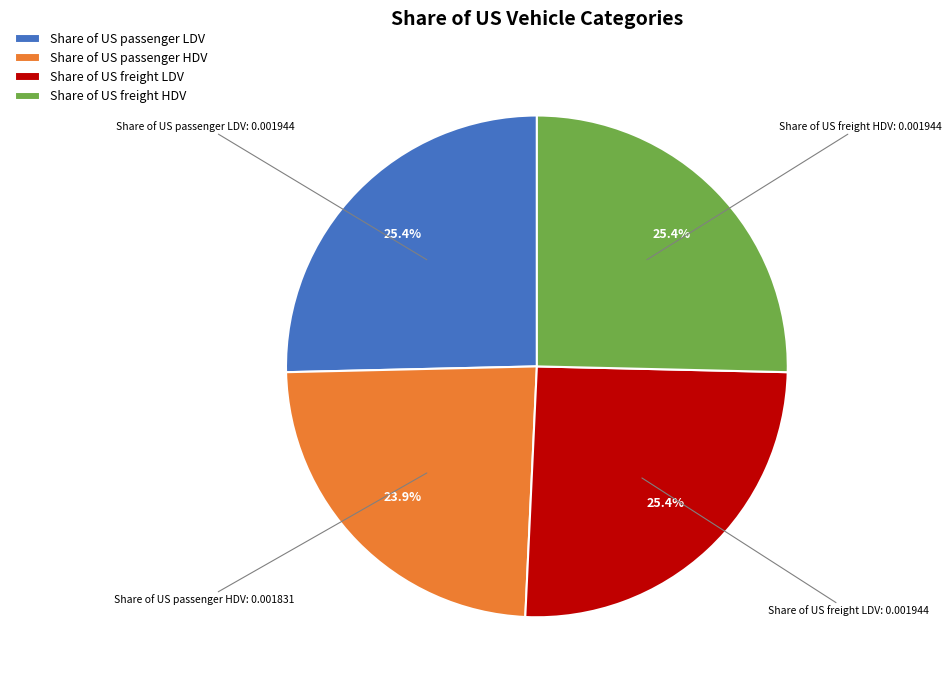

What is the smallest slice in the pie chart?

Share of US passenger HDV